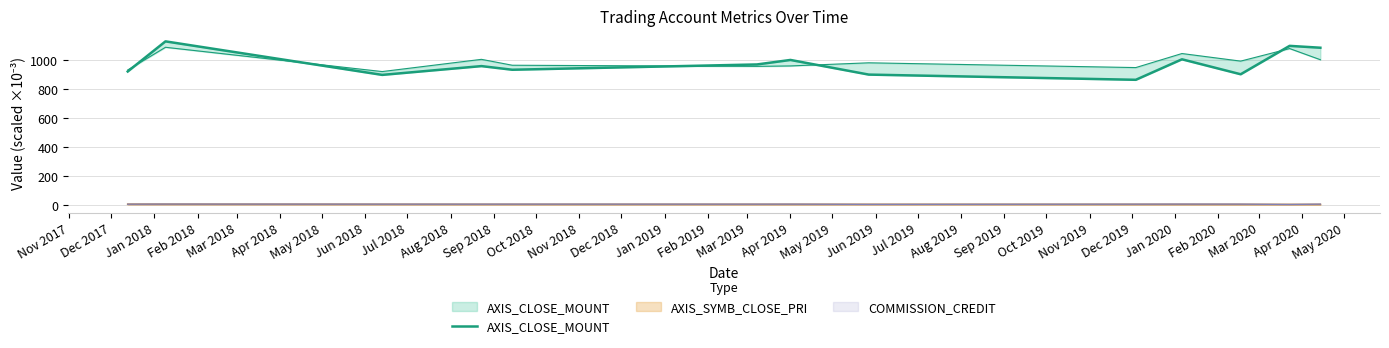

What is the difference between the second highest and second lowest values?

200.9